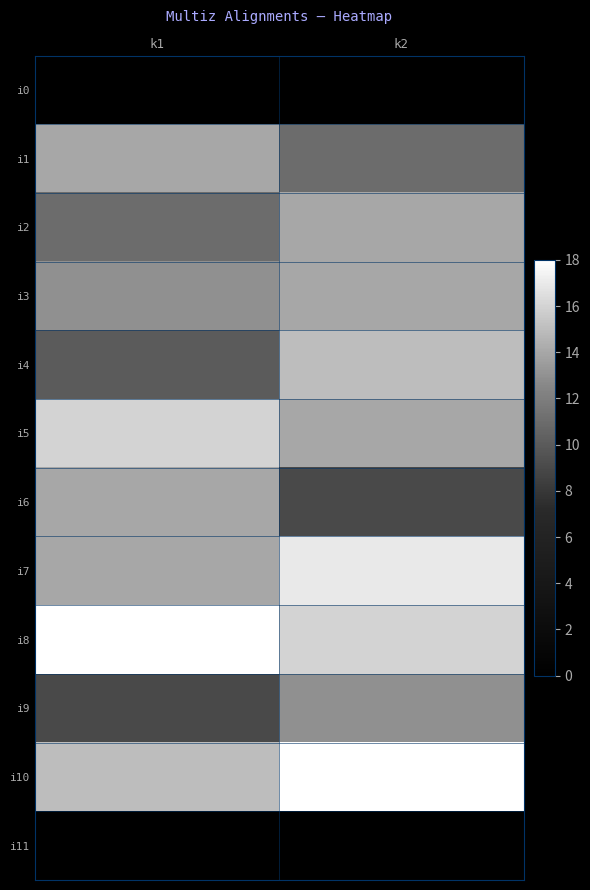

What is the spread (max minus min) of values at k1?

18